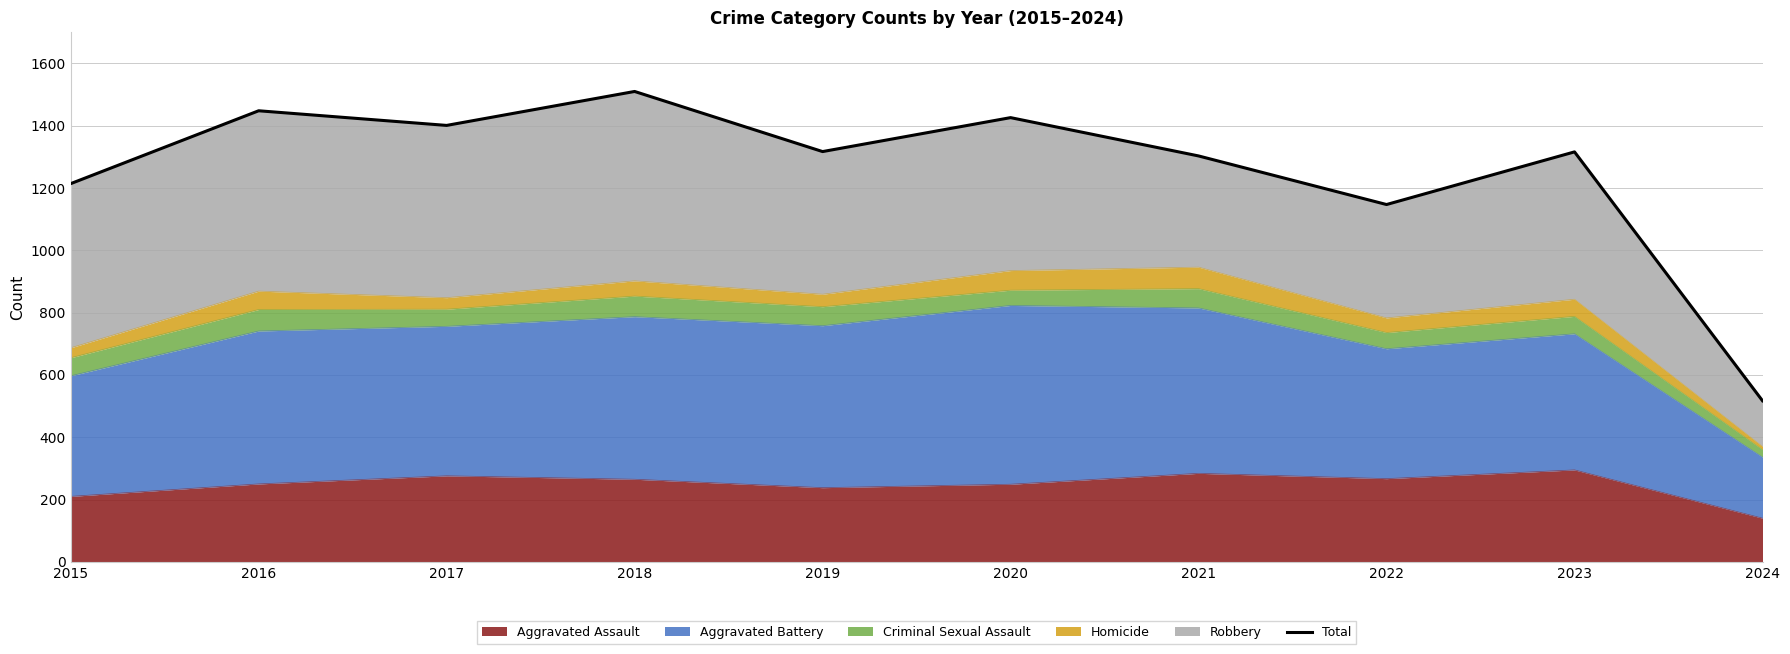

Rank the categories by value from lowest to highest.

2024, 2022, 2015, 2021, 2023, 2019, 2017, 2020, 2016, 2018